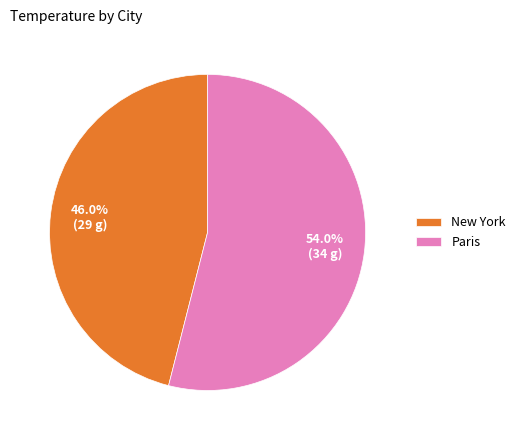

What percentage do New York and Paris together represent?

100.0%